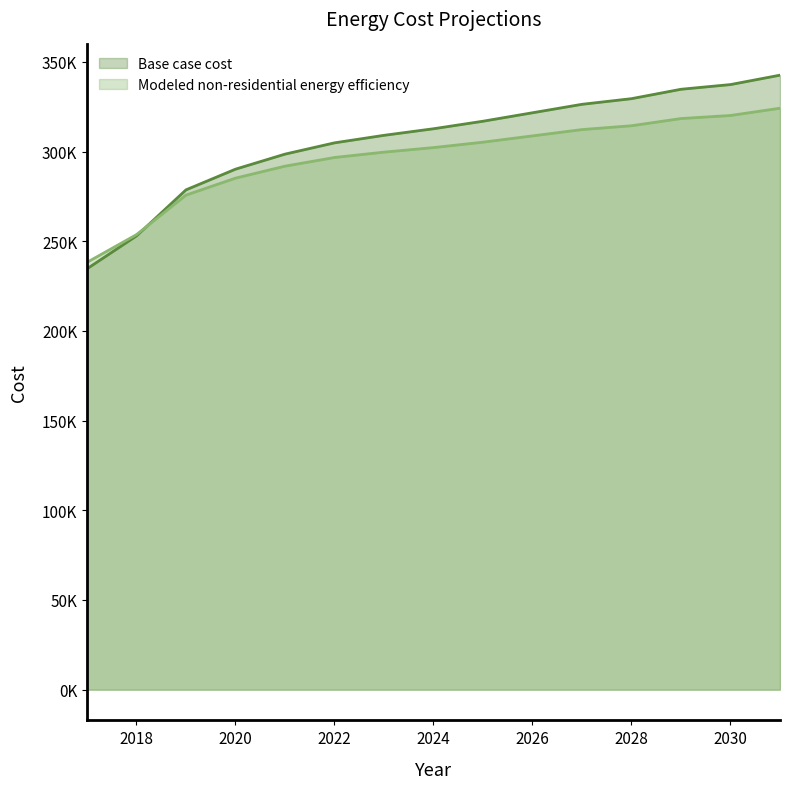

True or false: Base case cost has a value of 234649.1 at 2017.

True